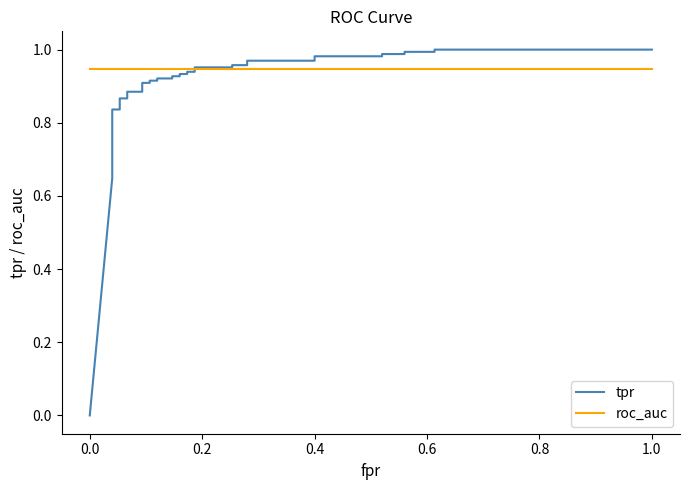

Which series ends up on top after the final intersection of roc_auc and tpr?

tpr